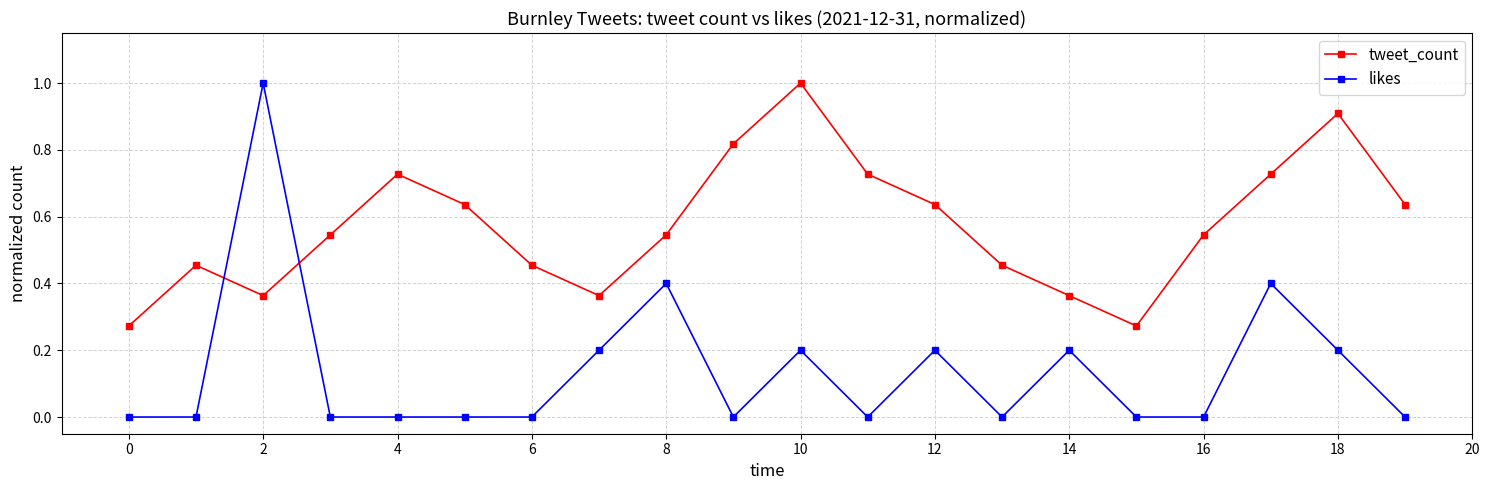

True or false: tweet_count has more than 2 interior local peaks.

True